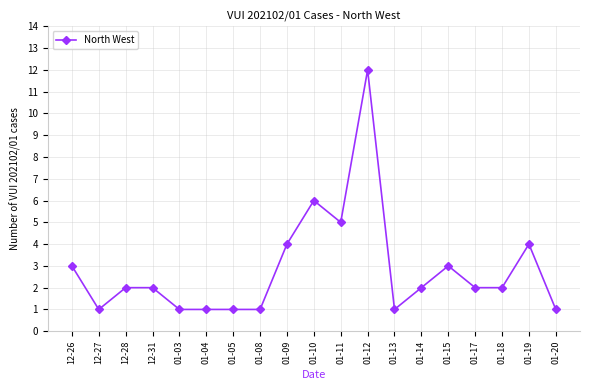

What is the change in value from 12-26 to 01-12?

+9